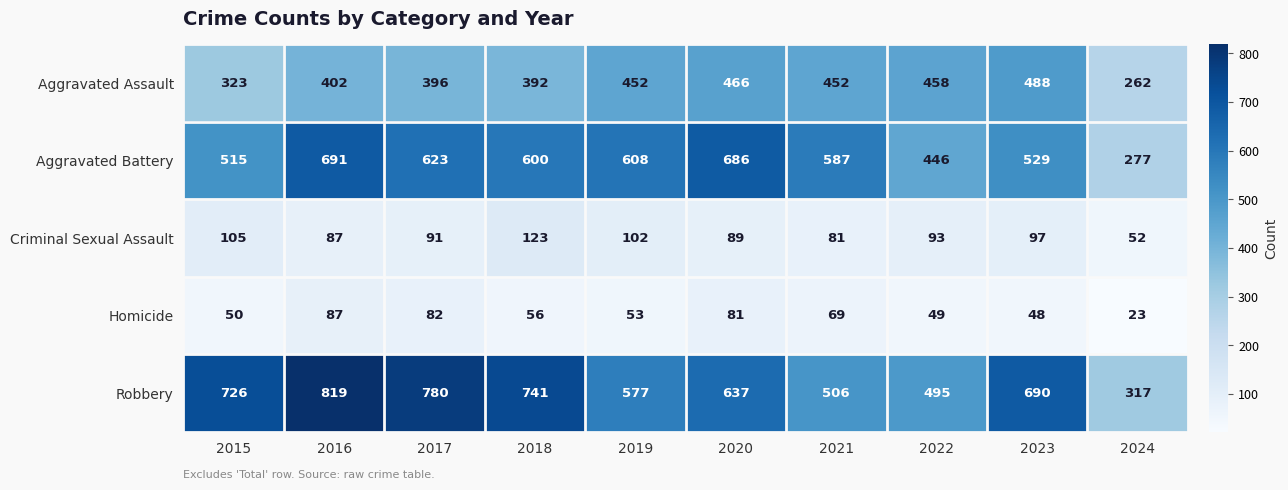

Which series has the widest spread of values?

Robbery